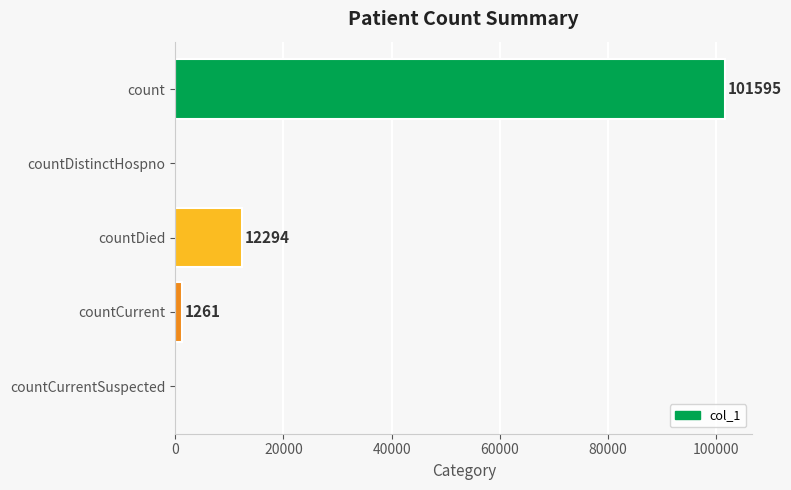

How many distinct data groups are displayed?

1